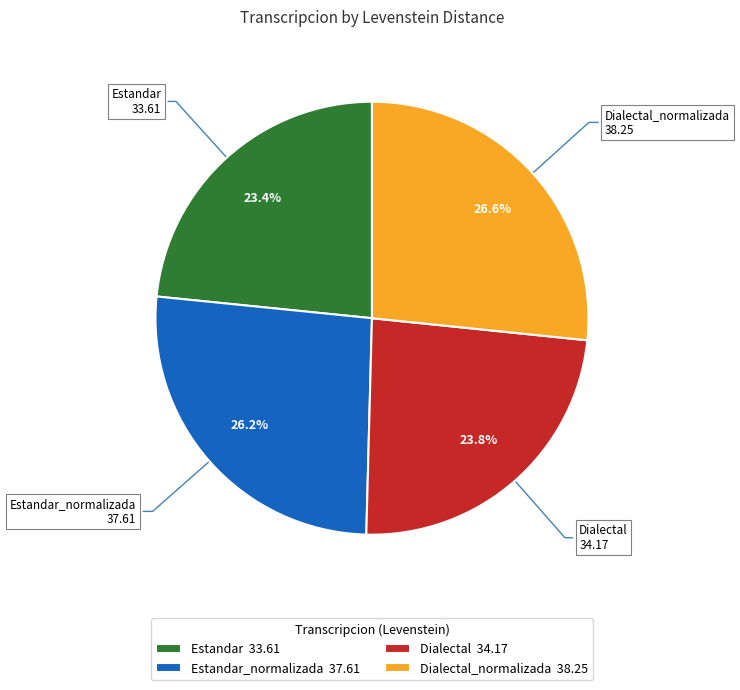

What is the ratio of the value at Dialectal_normalizada 38.25 to the value at Estandar 33.61?

1.1